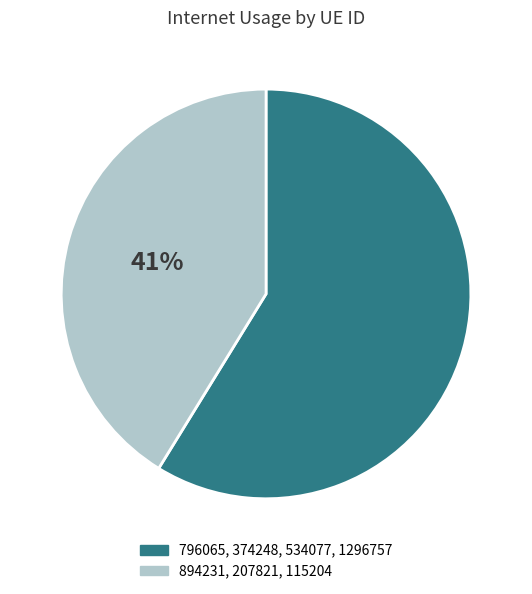

To the nearest percent, what is the average slice percentage?

50%